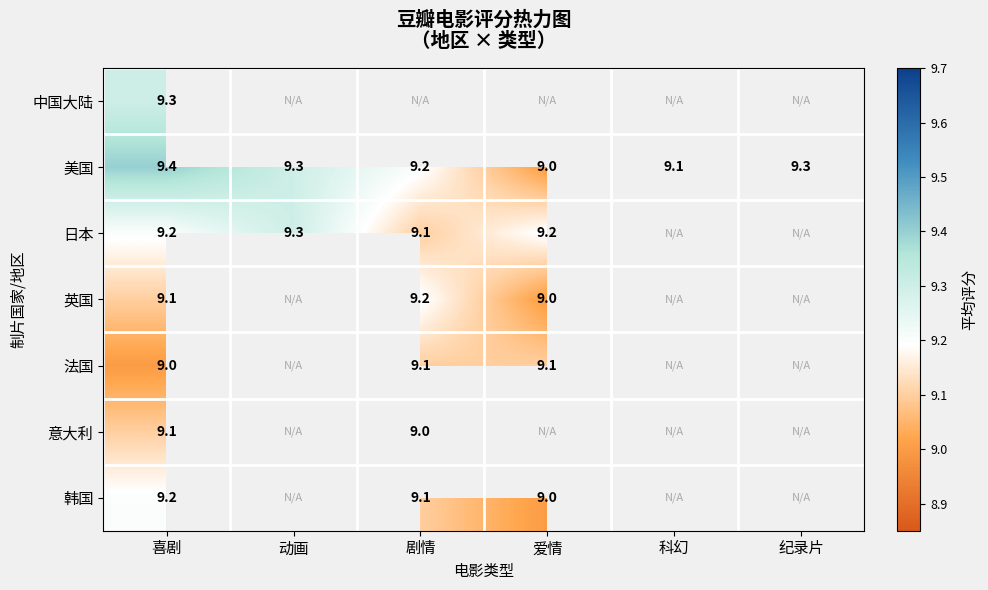

At which label is 美国 closest to 9?

爱情